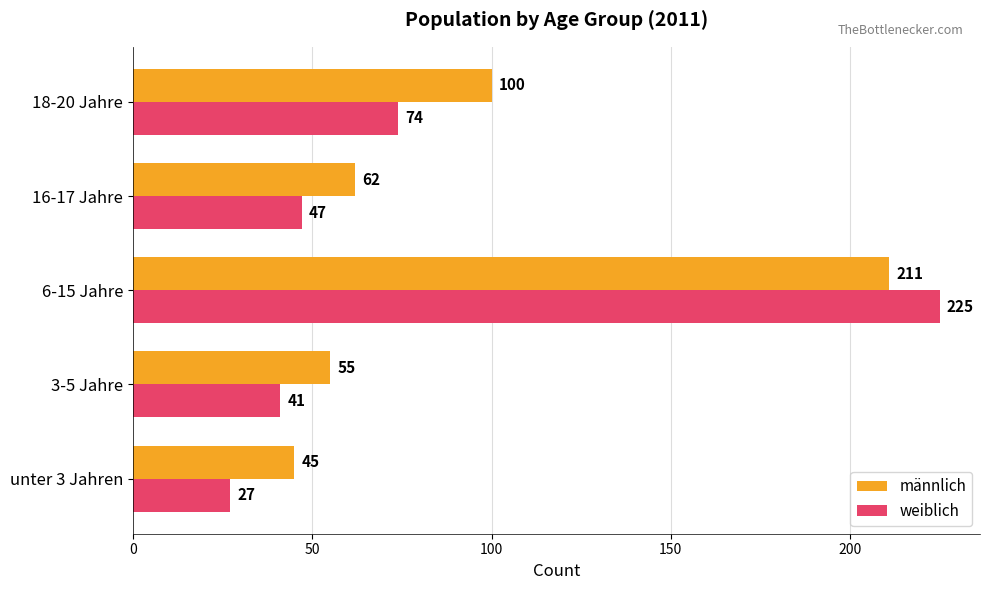

What is the difference between the maximum and minimum values in the weiblich series?

198